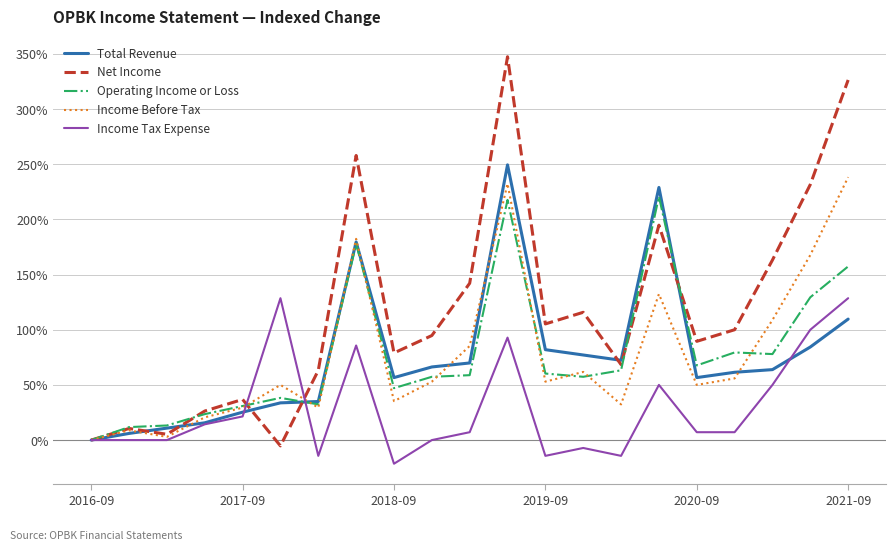

Which series has the largest range (max minus min)?

Net Income